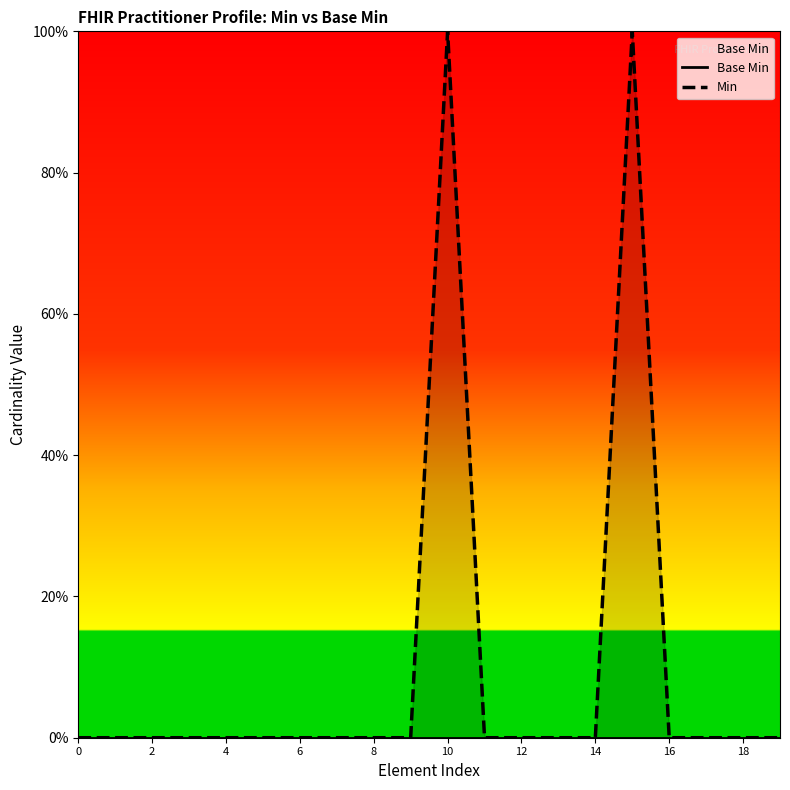

List the series in order of their overall mean, lowest first.

Base Min, Min